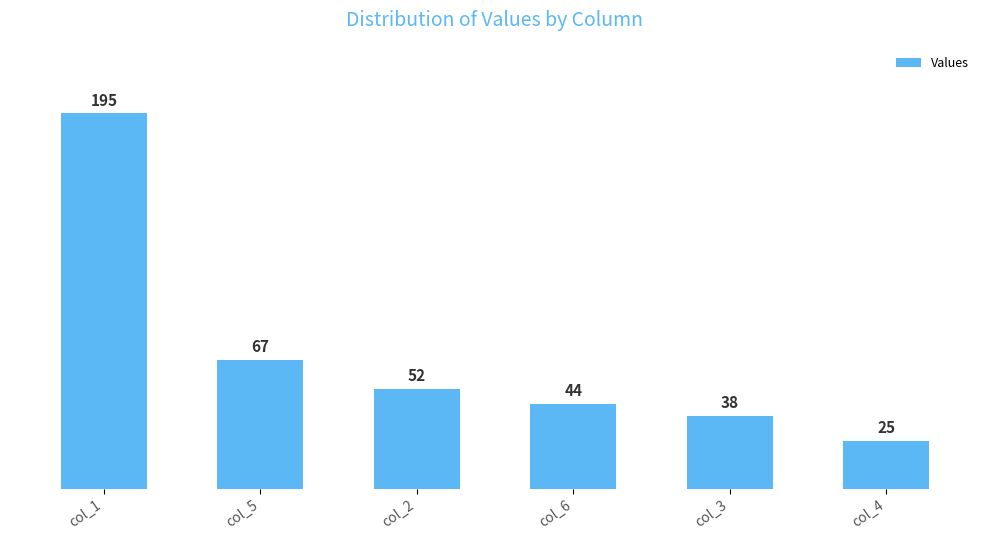

What is the sum of all values?

421